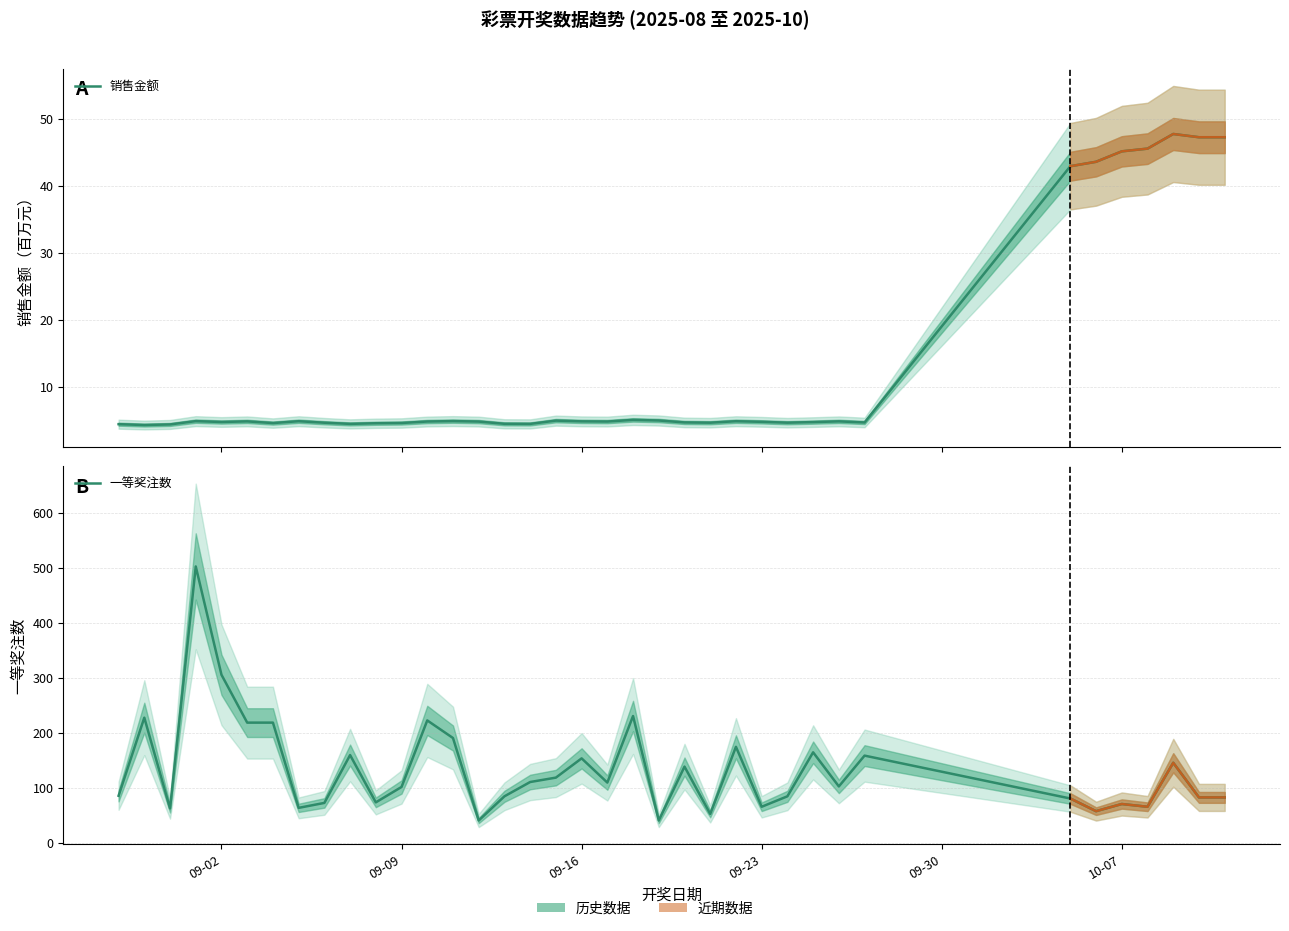

What is the sum of all 销售金额 values?

462.8